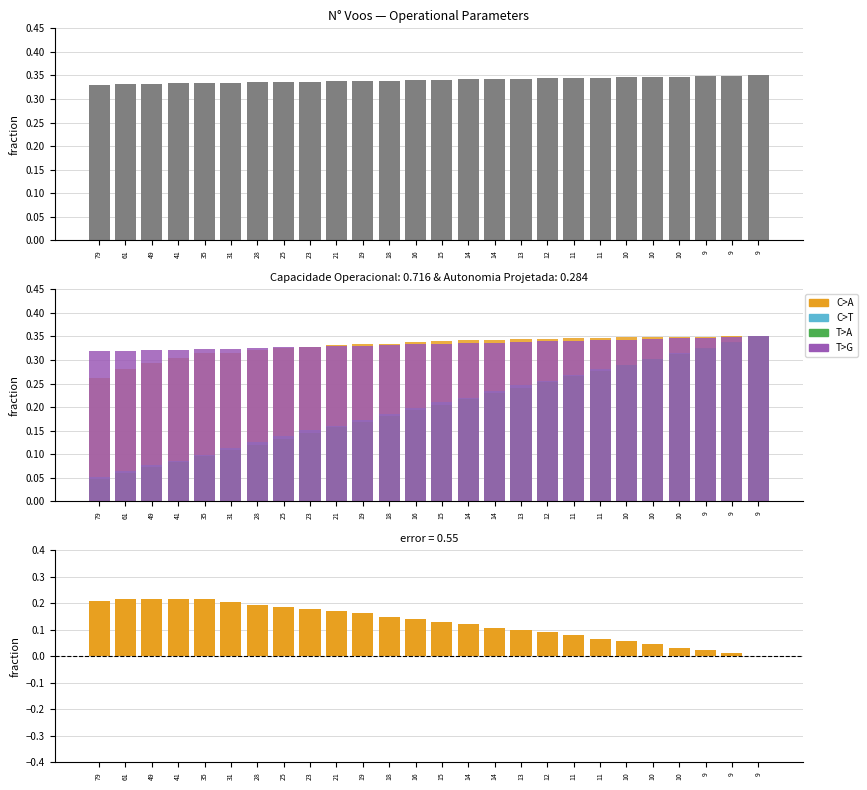

What is the sum of the Combustivel [kg] values at 15 and 14?

0.4